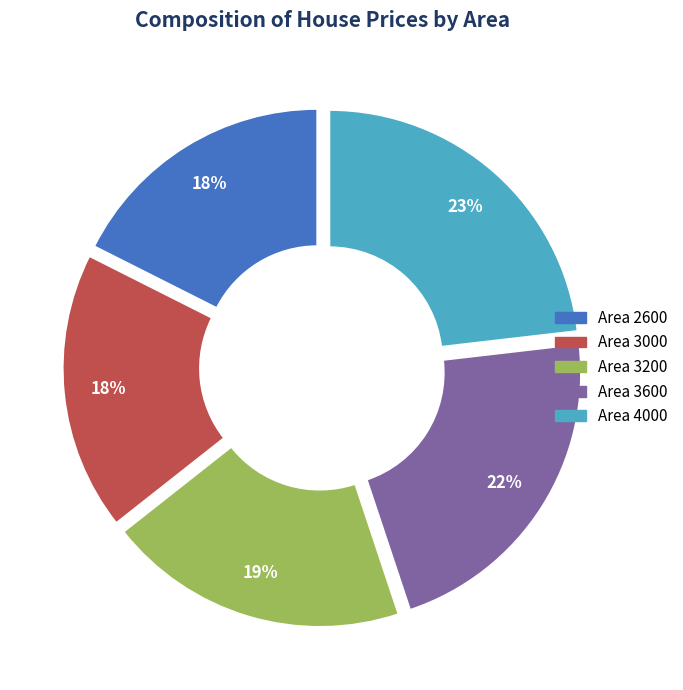

Is there a majority slice in this chart?

No